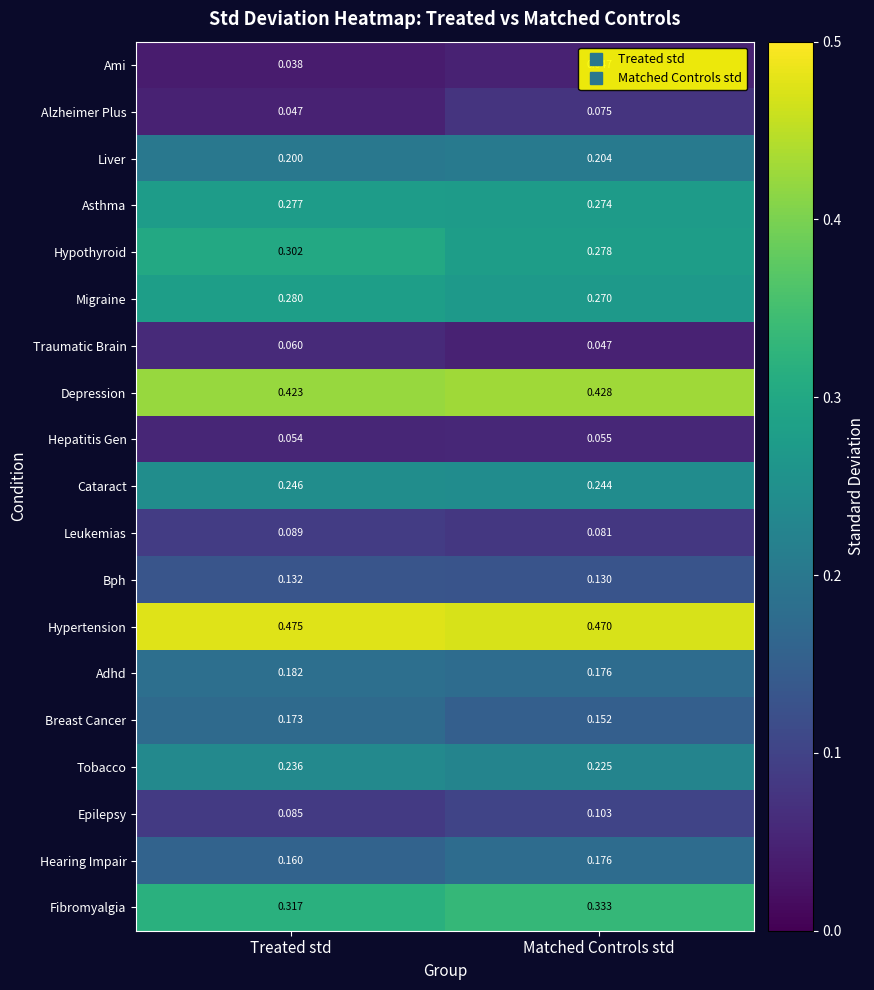

Rank the series by their maximum value, from lowest to highest.

Ami, Hepatitis Gen, Traumatic Brain, Alzheimer Plus, Leukemias, Epilepsy, Bph, Breast Cancer, Hearing Impair, Adhd, Liver, Tobacco, Cataract, Asthma, Migraine, Hypothyroid, Fibromyalgia, Depression, Hypertension